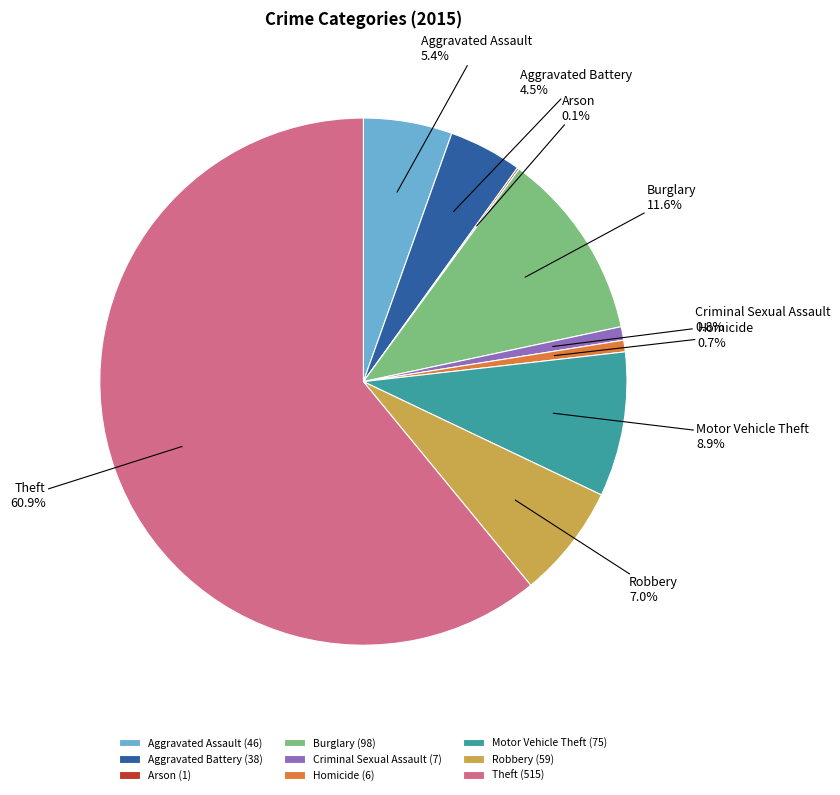

To the nearest percent, what is the difference between the largest and smallest slice percentages?

61%